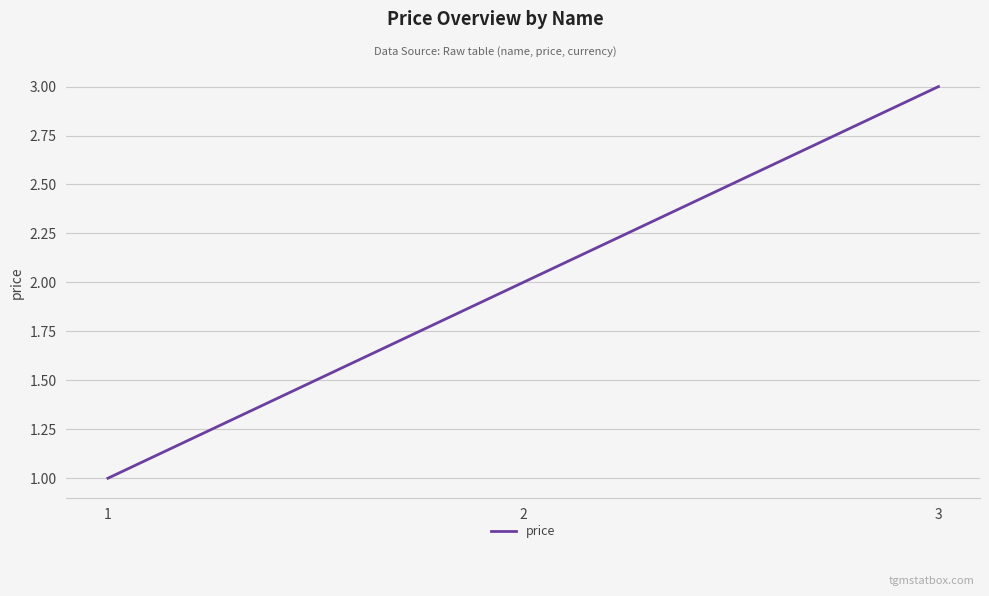

Does the chart have visible grid lines?

Yes